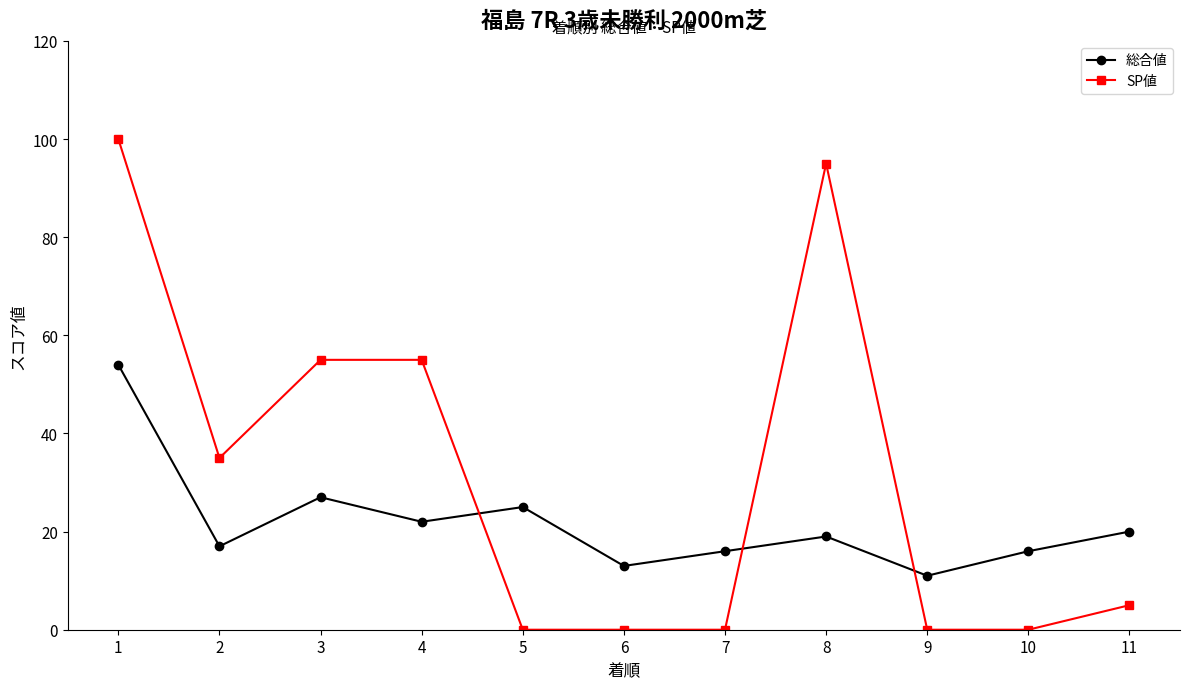

True or false: 総合値 and SP値 cross at least once.

True